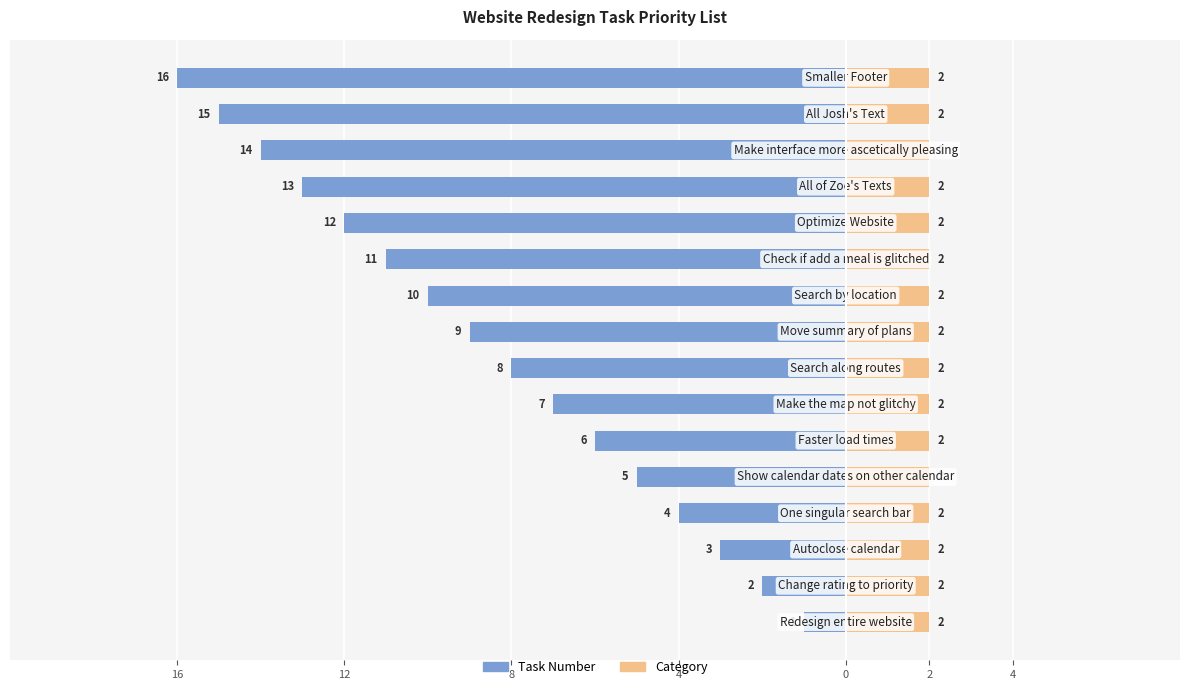

What is the difference between the maximum and minimum values in the Task Number series?

15.0